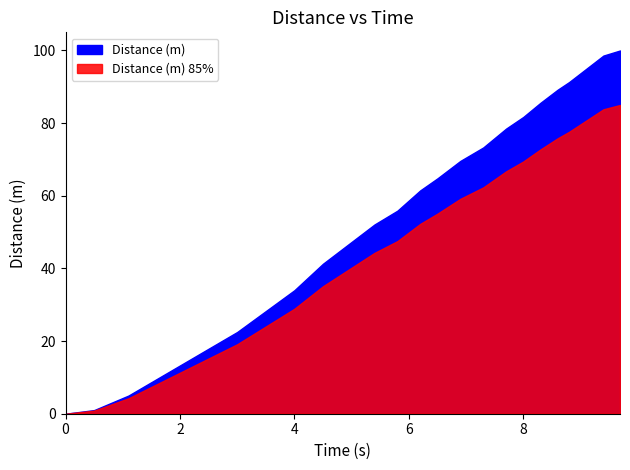

Is it true that the value at 8.8 is 128.0?

False